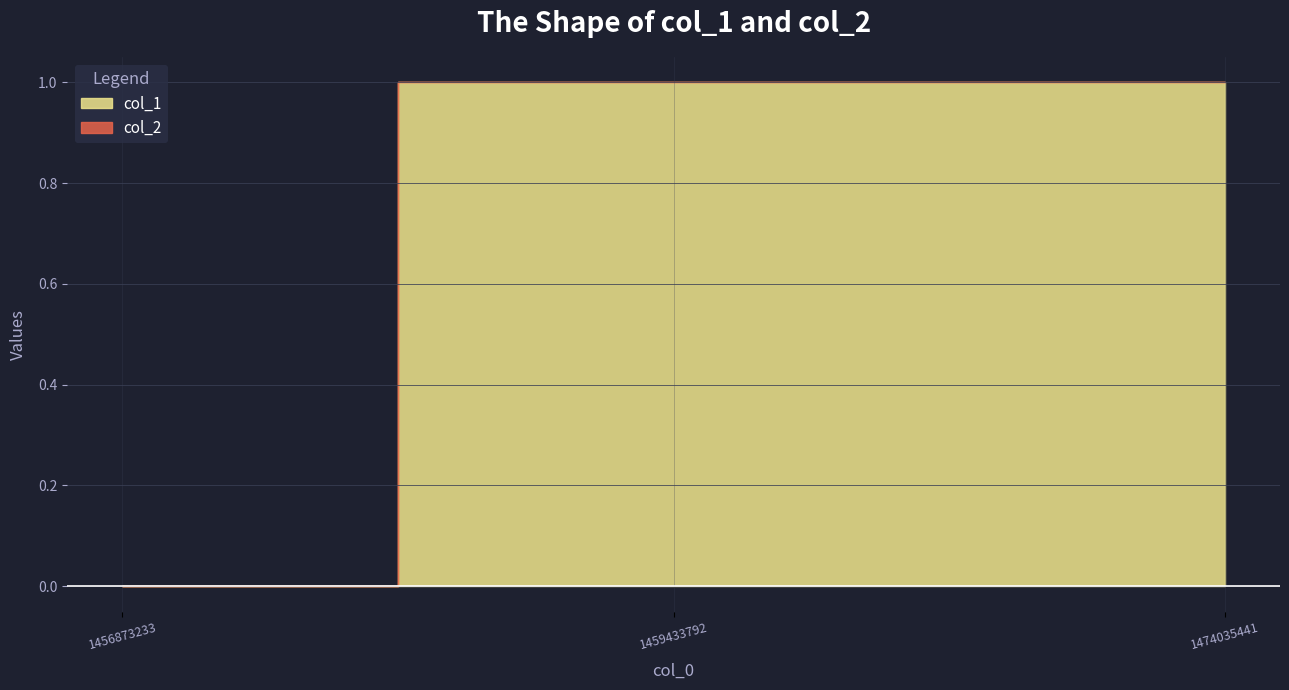

What is the total value across all series at 1459433792?

1